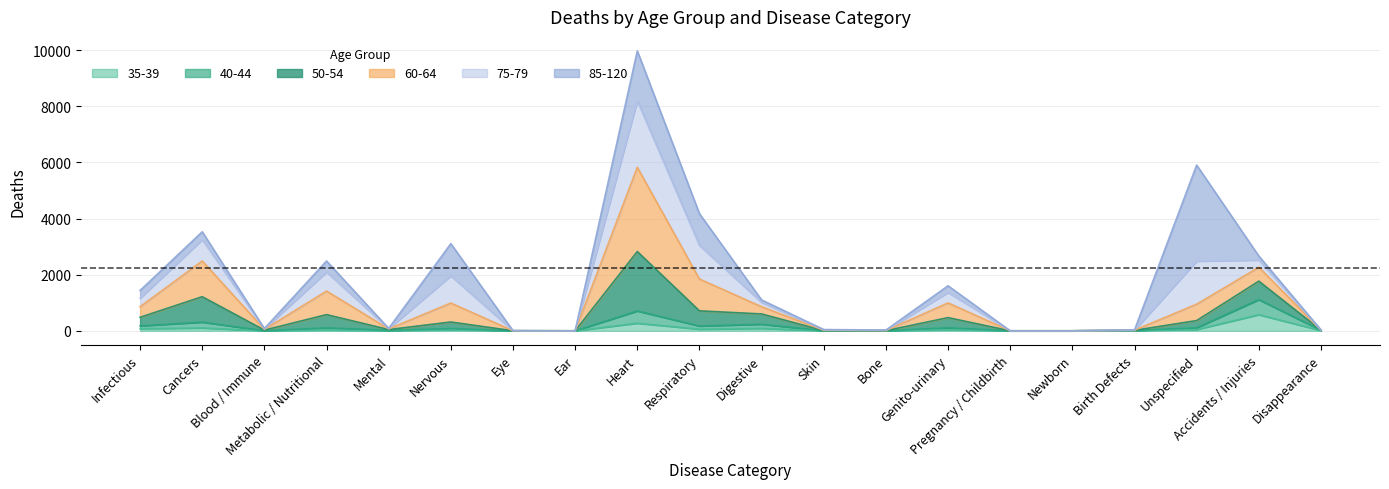

Which category has the lowest value in the 35-39 series?

Ear